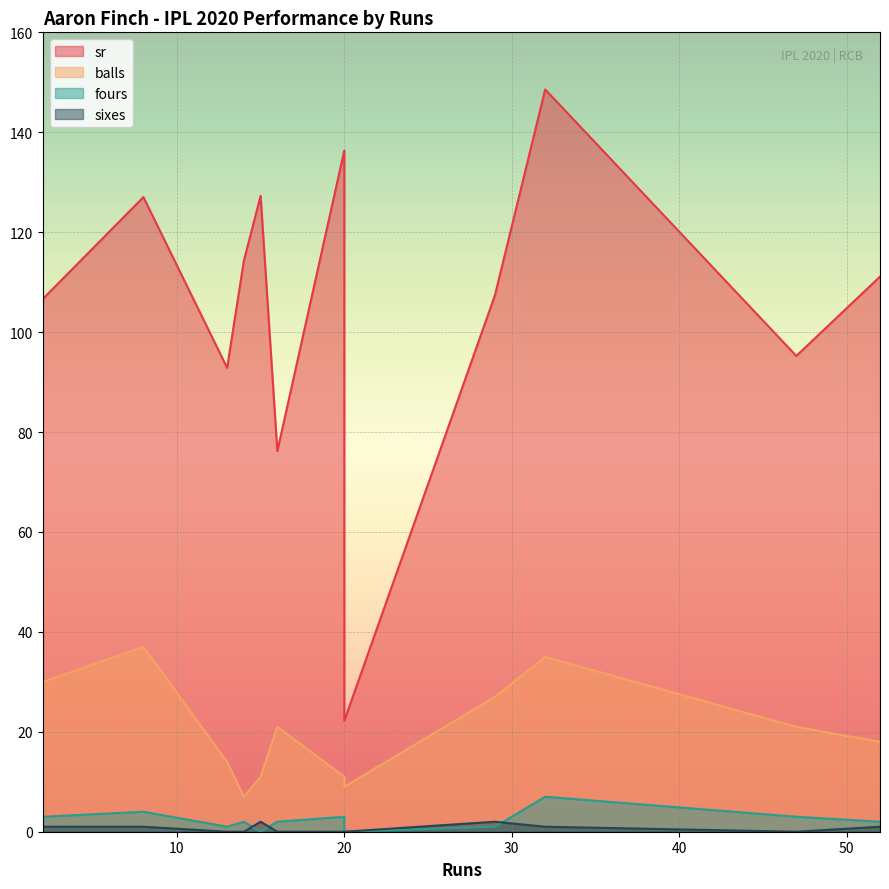

True or false: balls has more than 0 points higher than both neighbors.

True